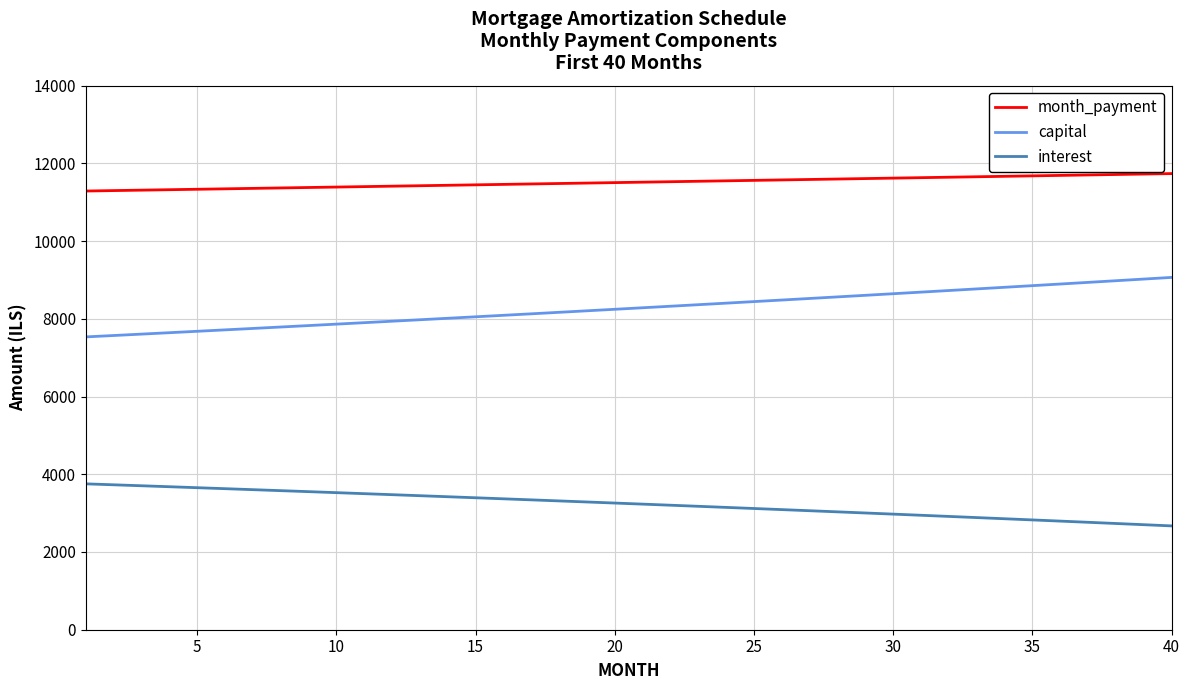

List the series in order of their peak value, highest first.

month_payment, capital, interest